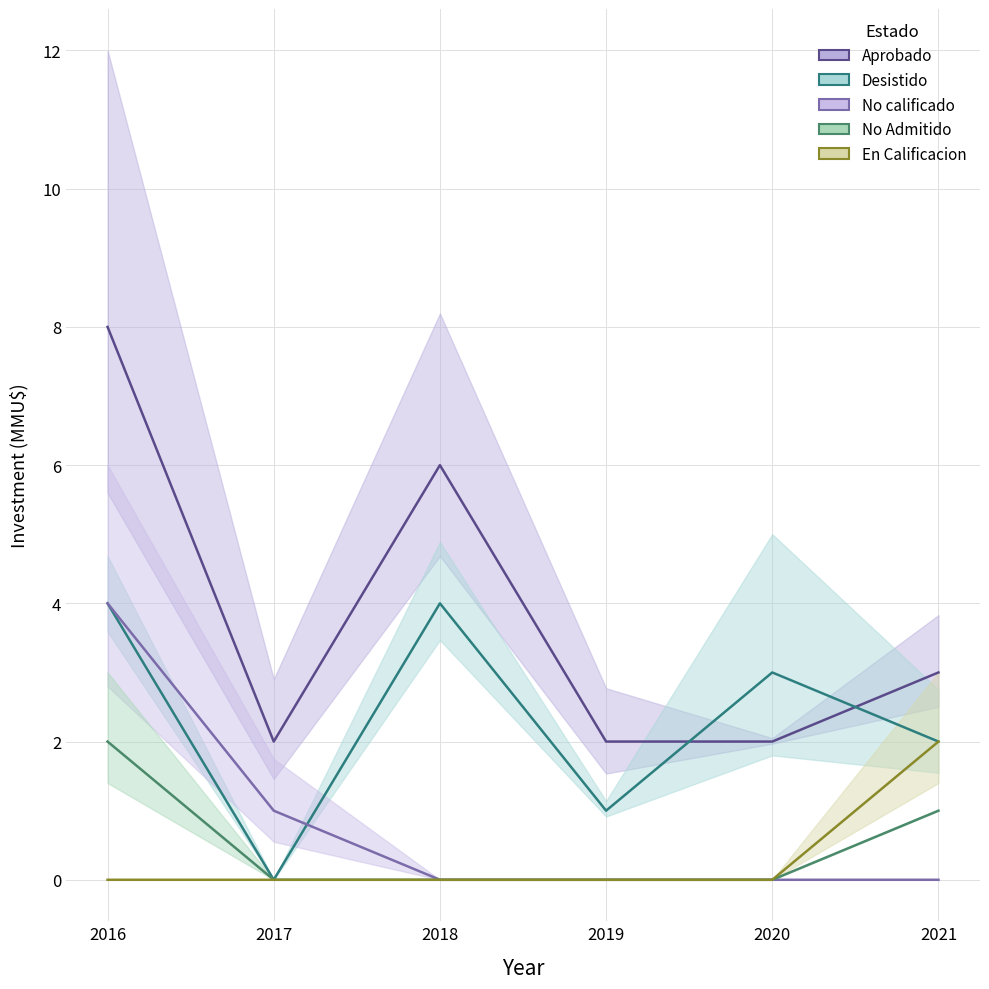

True or false: No Admitido and No calificado cross at least once.

False